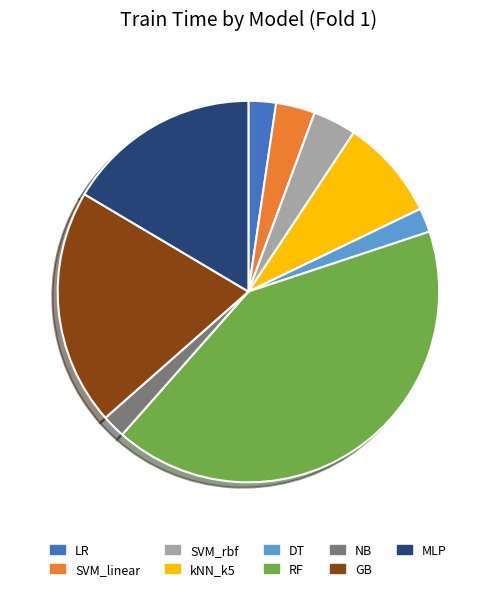

How many segments does this pie chart have?

9